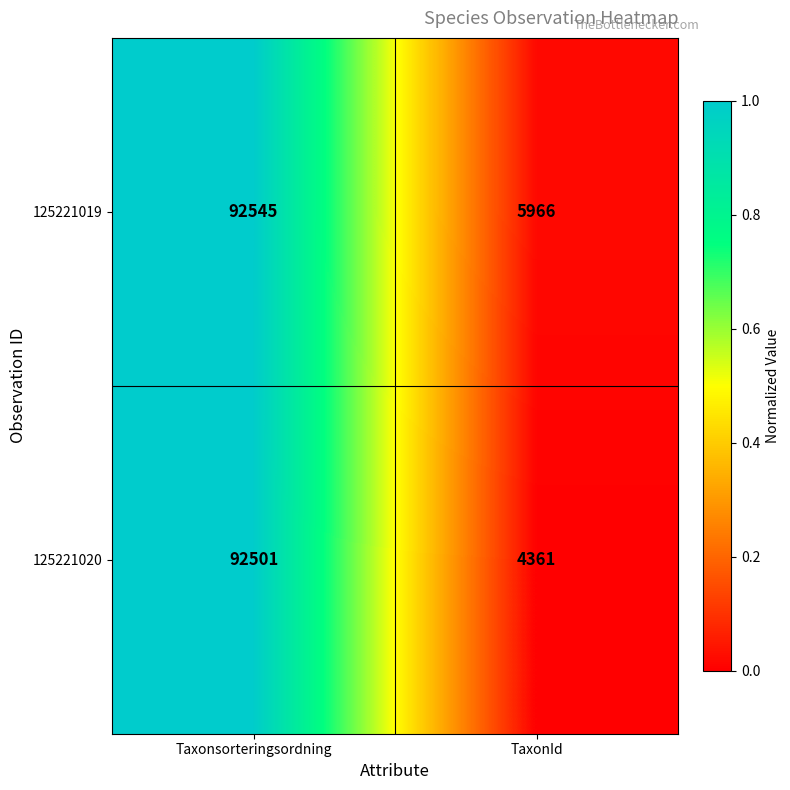

At which category does the chart reach its peak across all series?

Taxonsorteringsordning